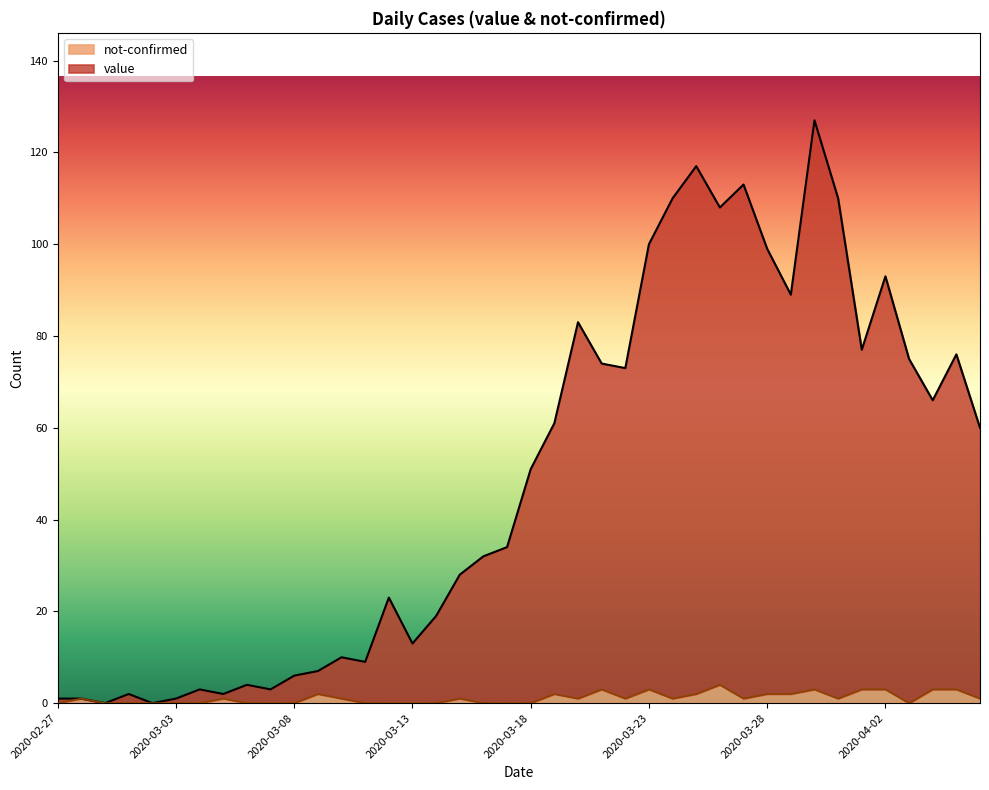

True or false: value and not-confirmed cross at least once.

False